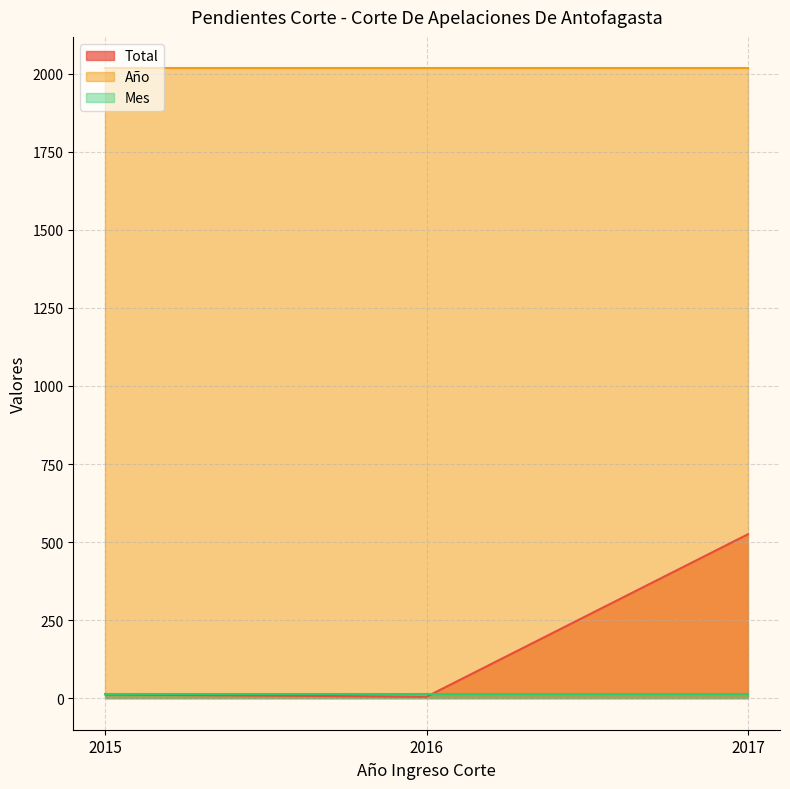

At 2017, list the series in order from largest to smallest.

Año, Total, Mes